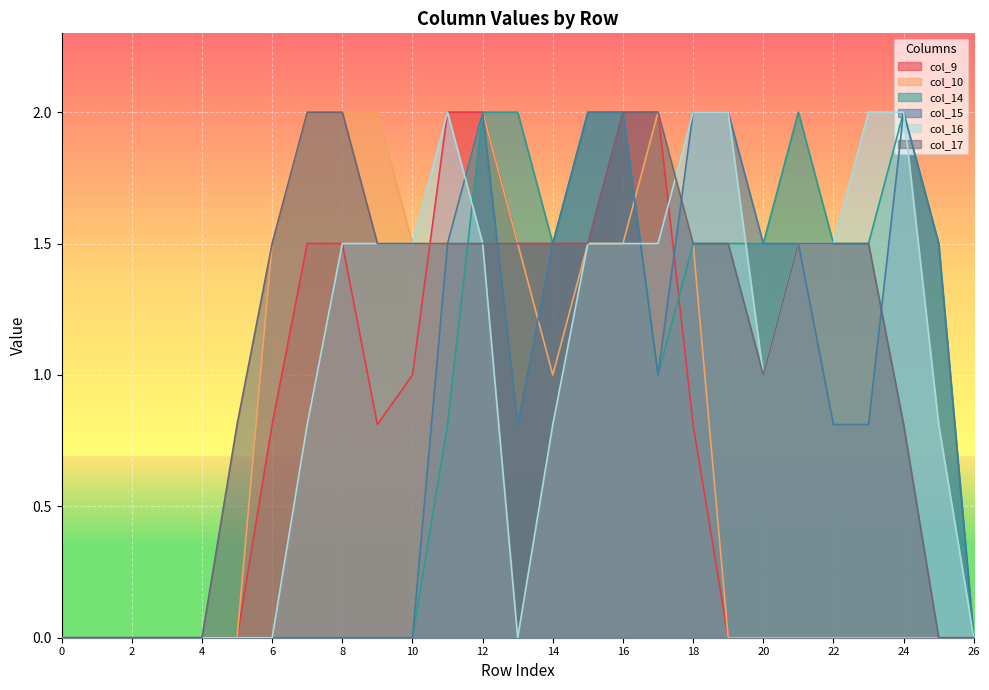

Which series has the largest total across all categories?

col_17